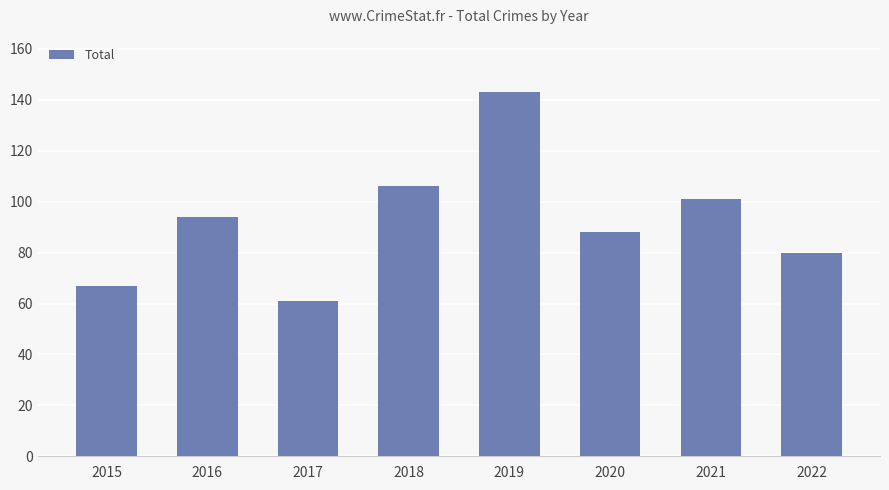

Reading left to right, what are all the values shown in this chart?

67	94	61	106	143	88	101	80